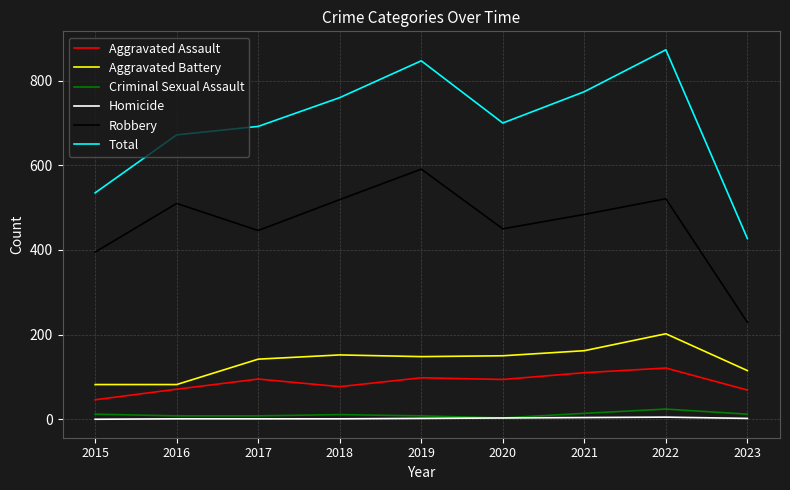

Does the chart have visible grid lines?

Yes